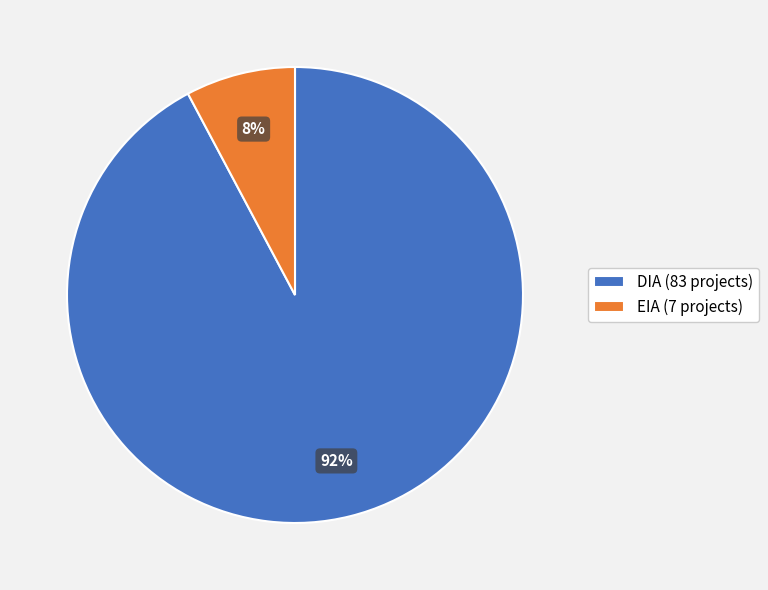

Between DIA (83 projects) and EIA (7 projects), which is larger?

DIA (83 projects)